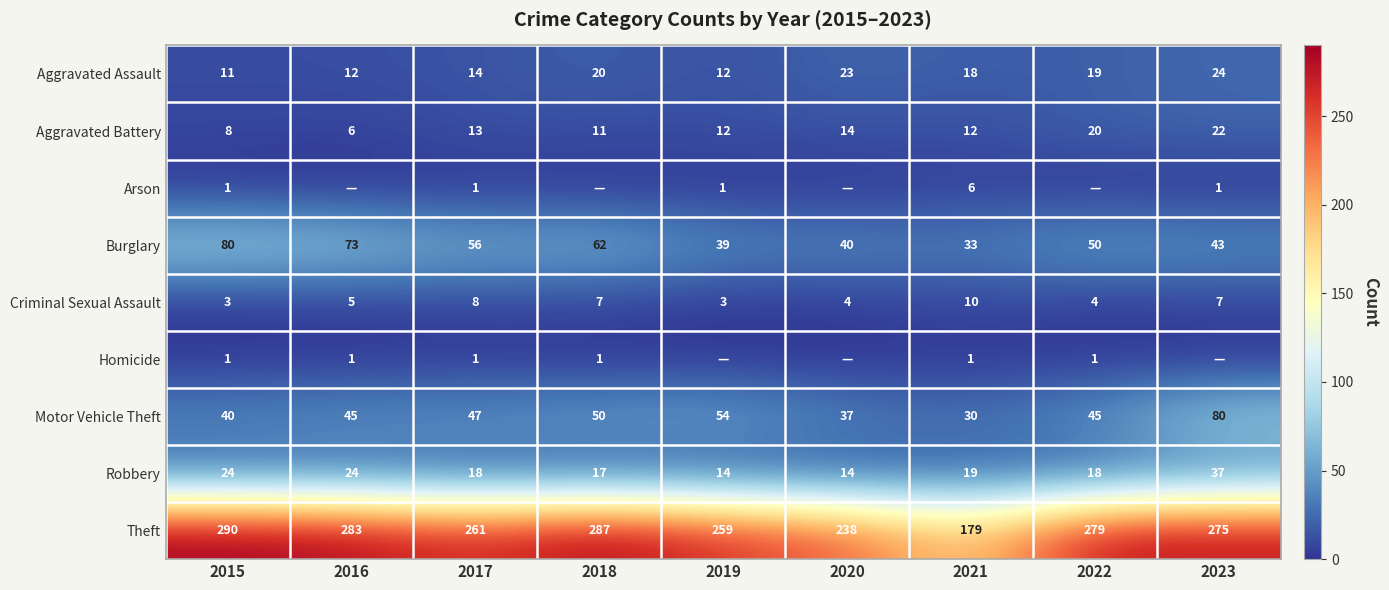

What is the average value of the Burglary series?

53